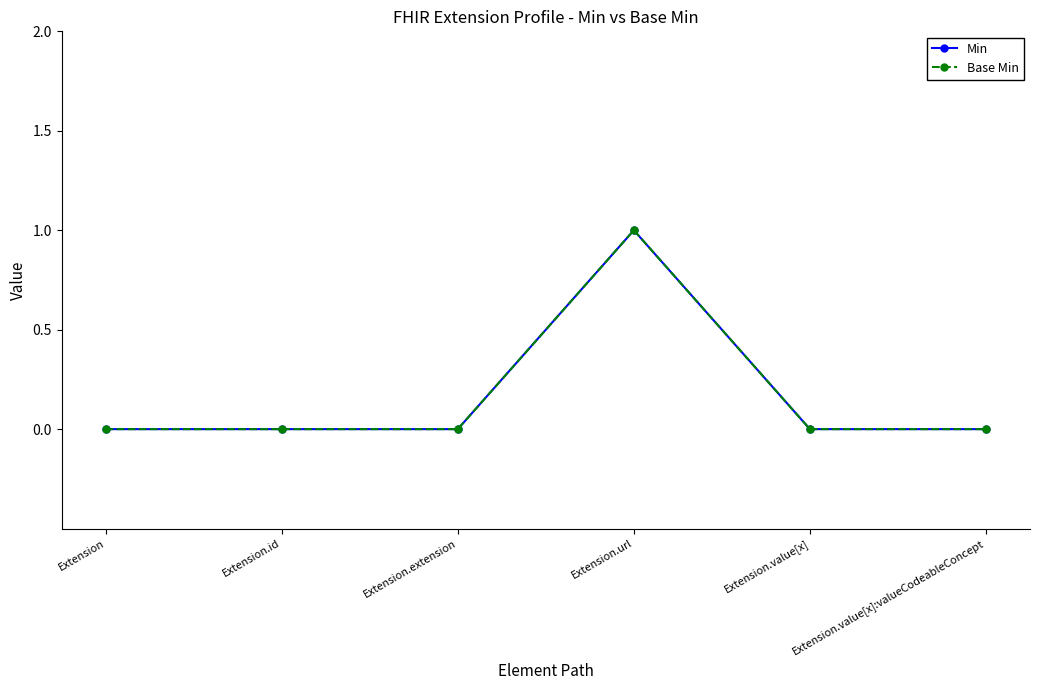

Which category has the highest value in the Min series?

Extension.url